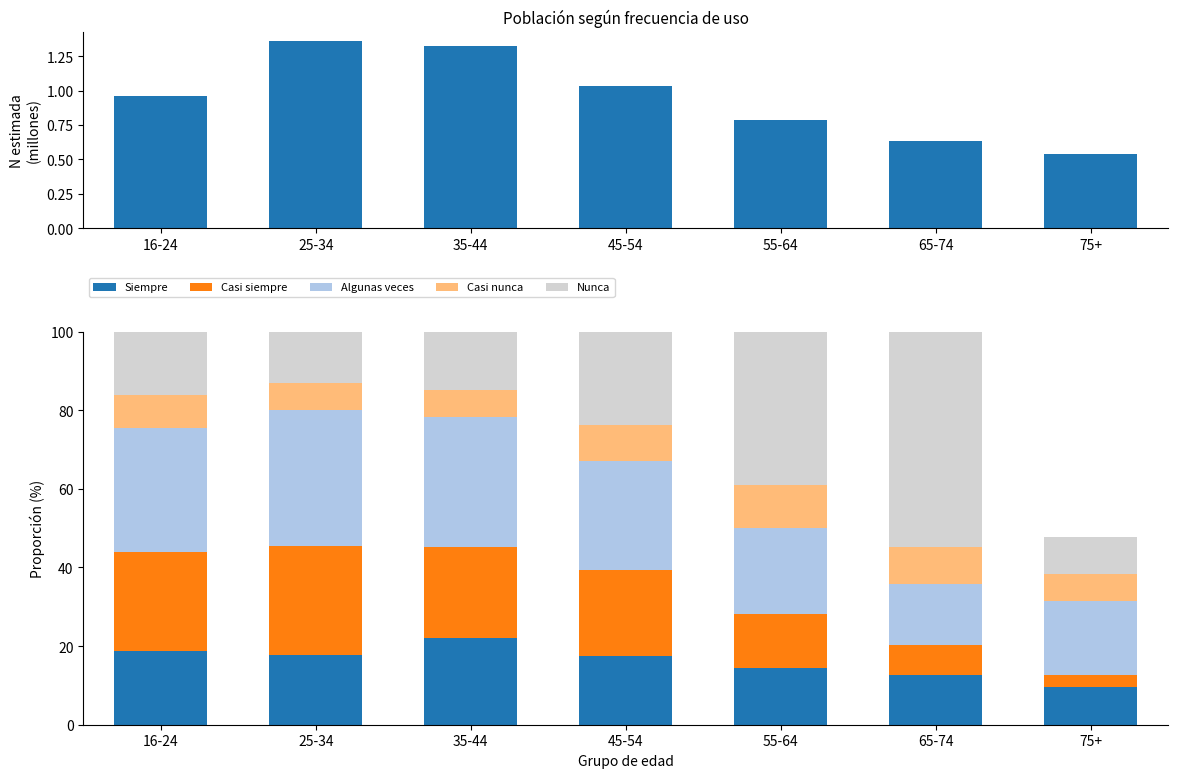

Which series has the largest total across all categories?

Algunas veces